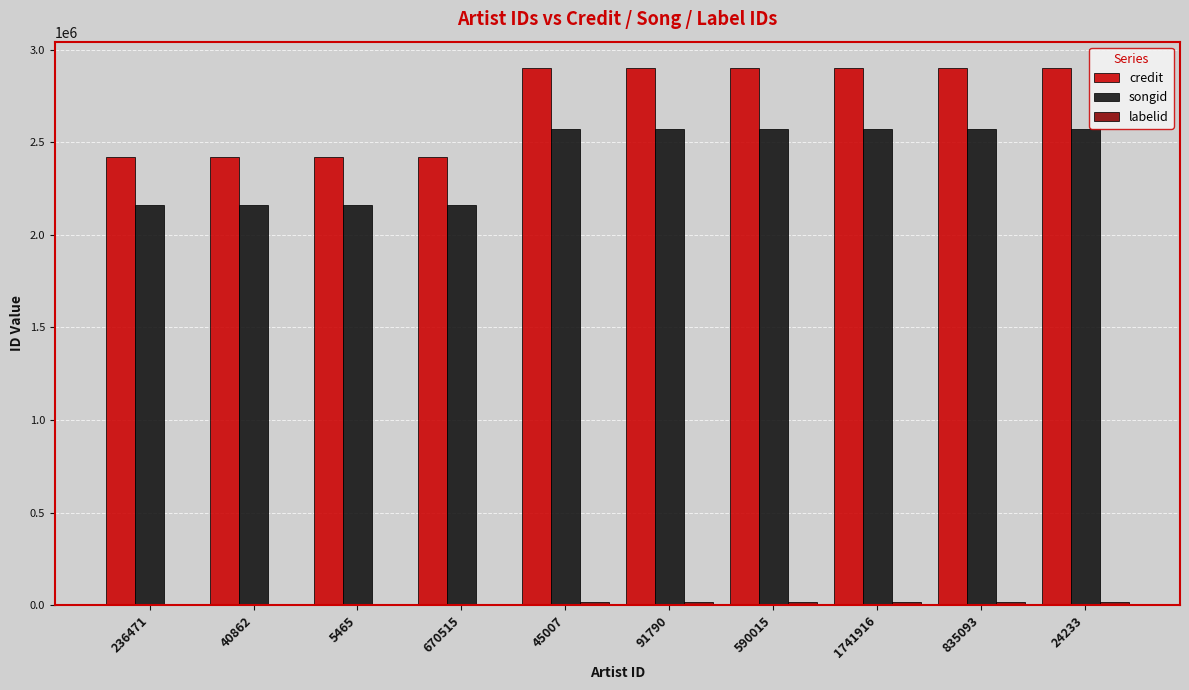

Which series has the largest total across all categories?

credit